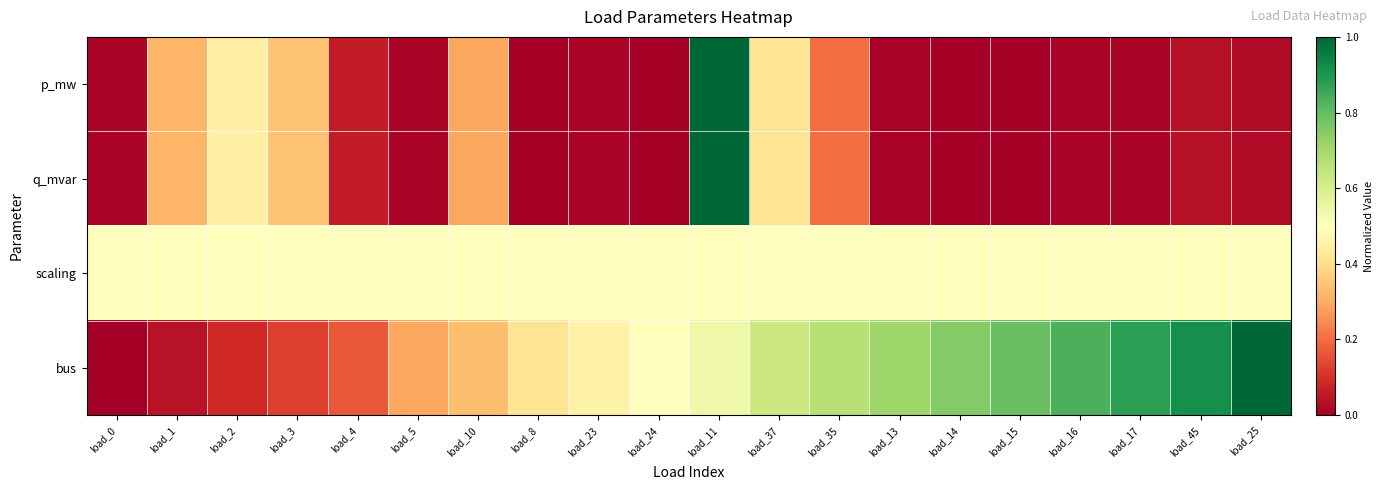

Rank the series at load_4 from highest to lowest value.

scaling, bus, p_mw, q_mvar